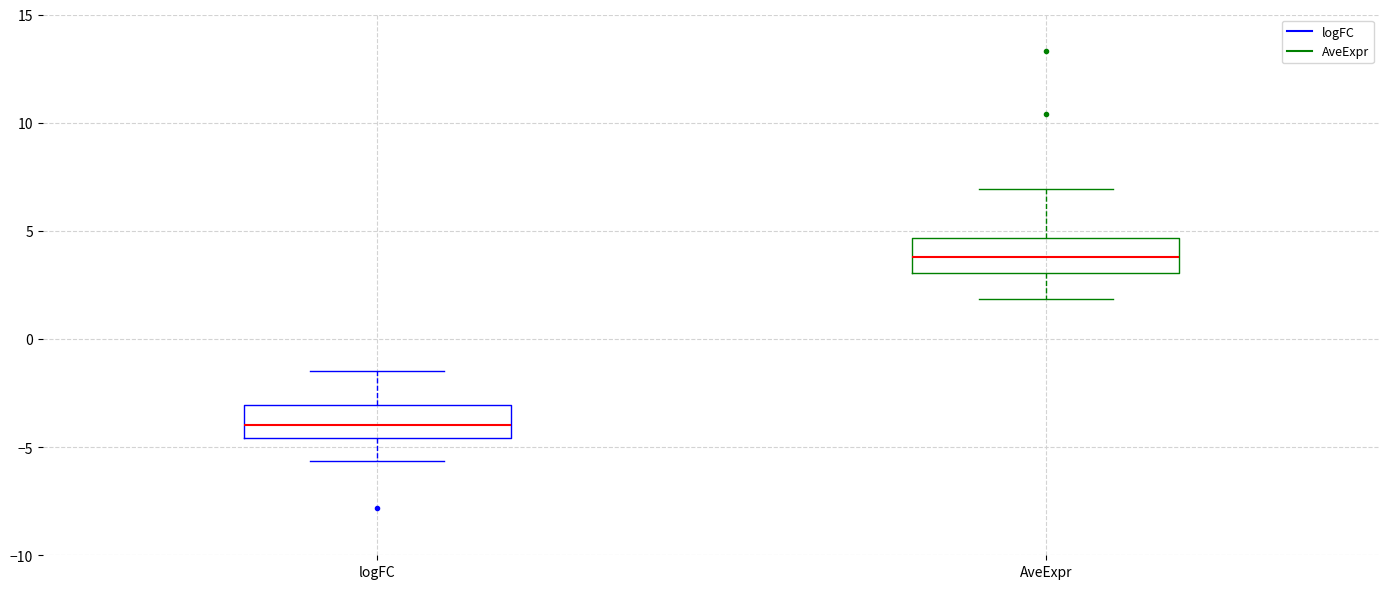

Which box's median line is the lowest?

logFC